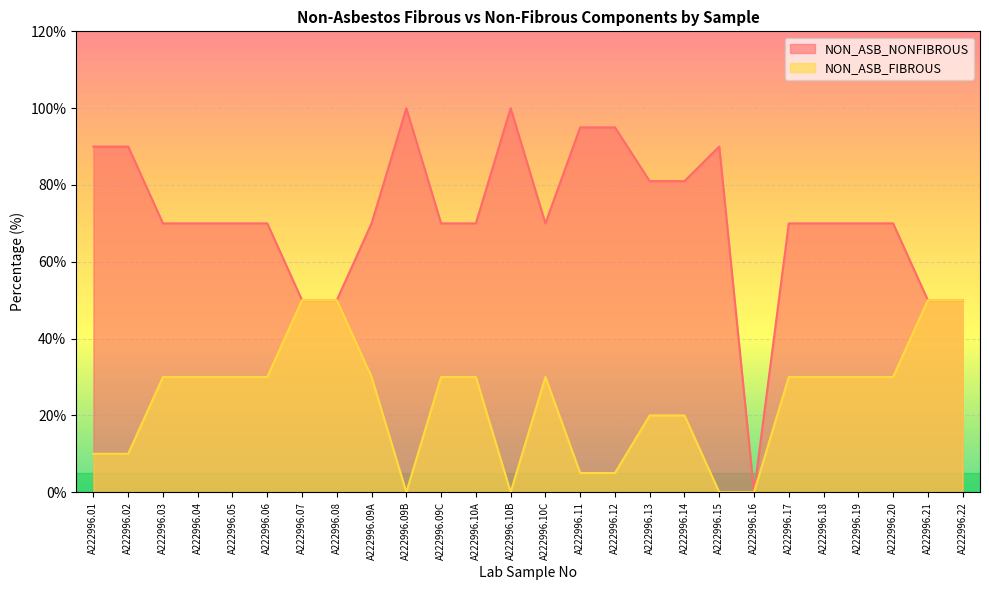

Which series has the widest spread of values?

NON_ASB_NONFIBROUS